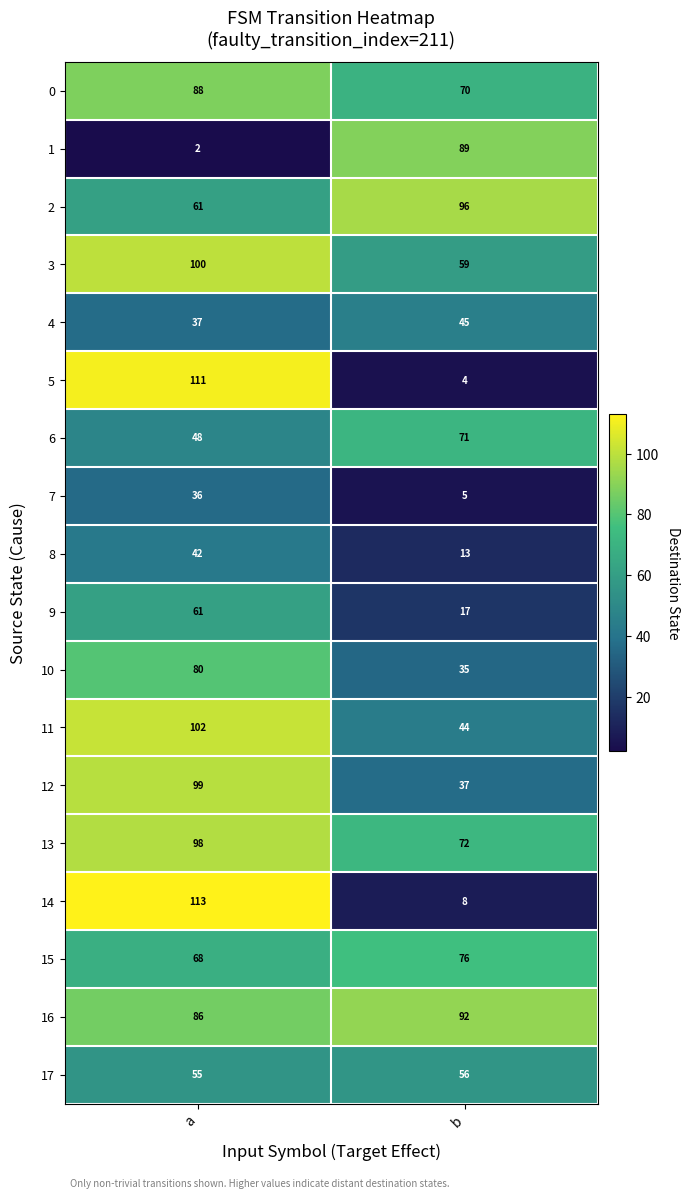

Rank the categories by 0 value from highest to lowest.

a, b